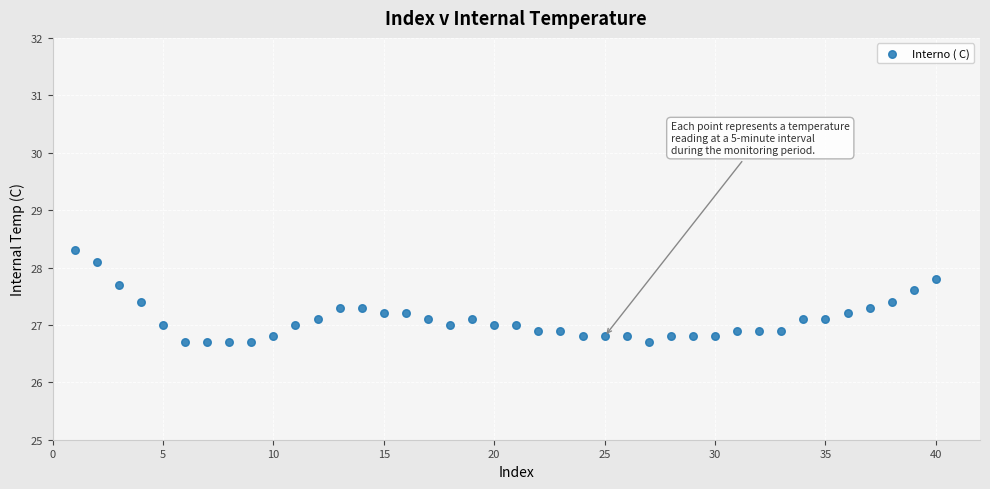

What is the range of Y values (max minus min)?

1.6